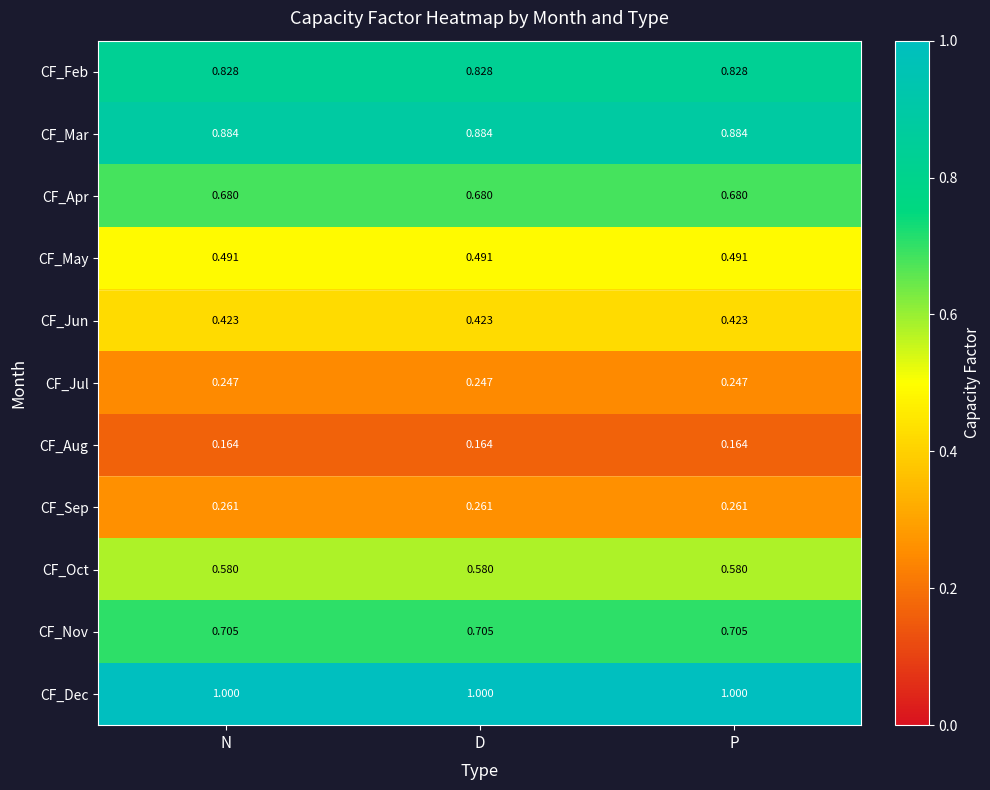

Is the value of CF_Aug at N greater than the value of CF_Dec at D?

No